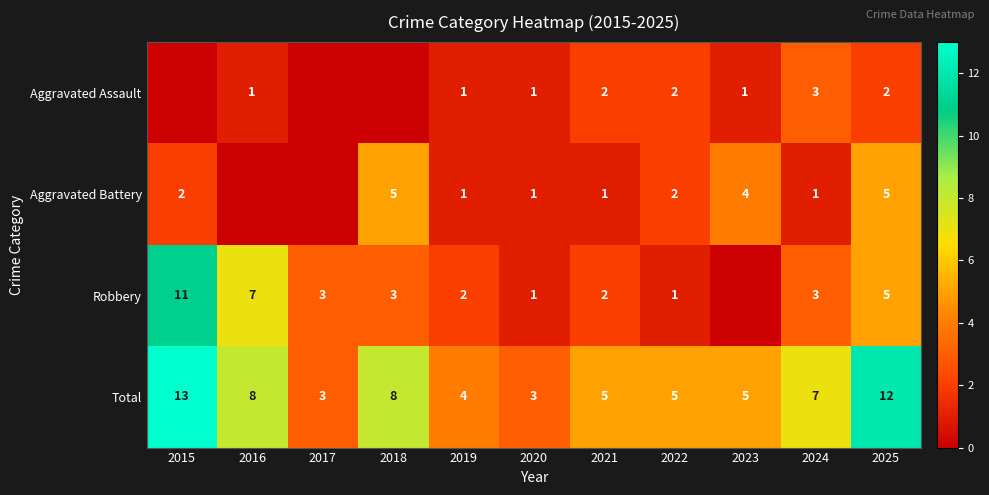

Is it true that Robbery equals 0 at 2022?

False